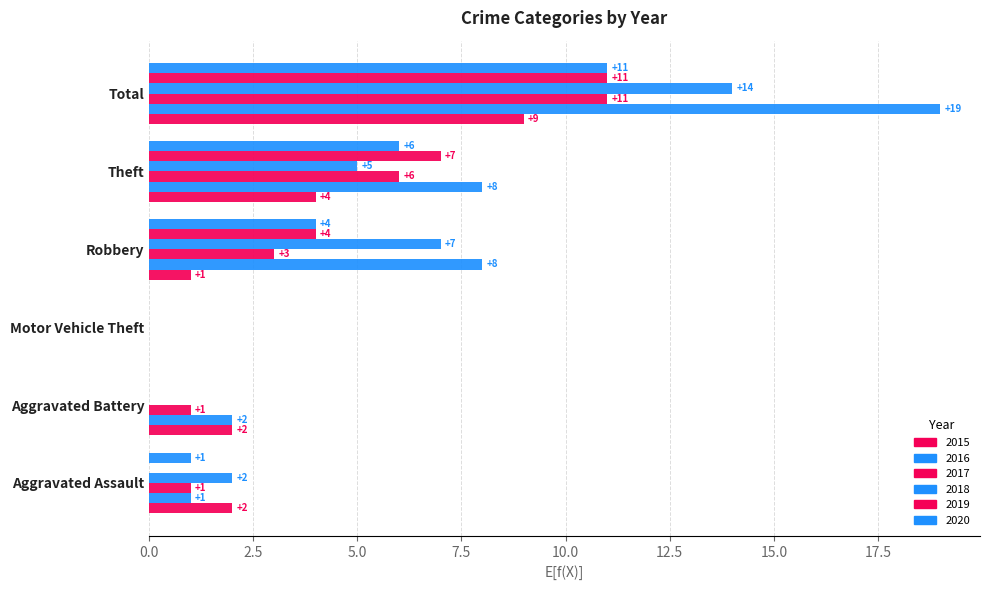

Count the number of categories in the chart.

6